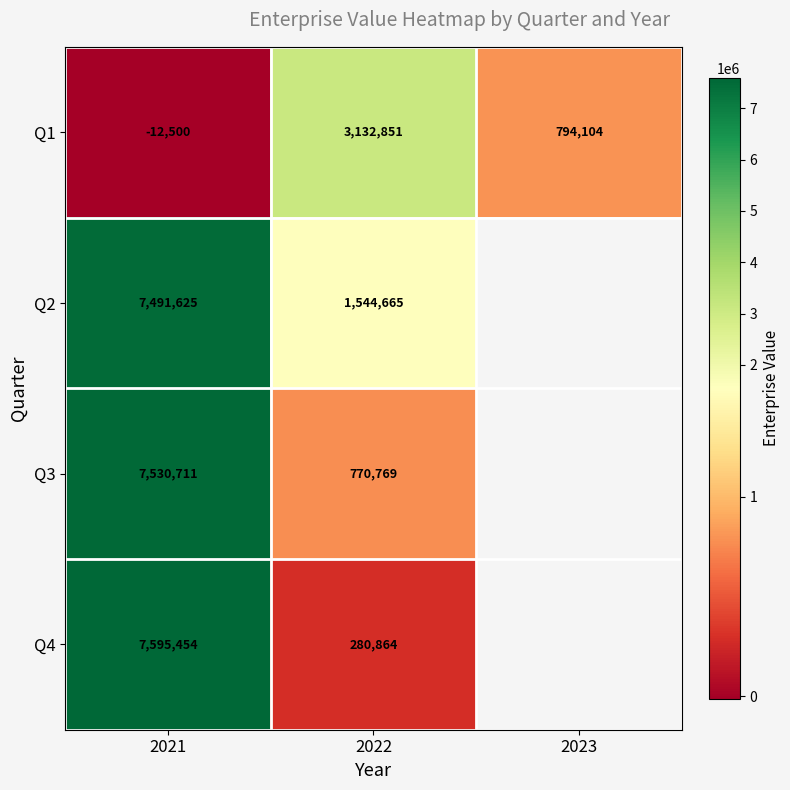

What is the difference between the highest and lowest values at 2022?

2851987